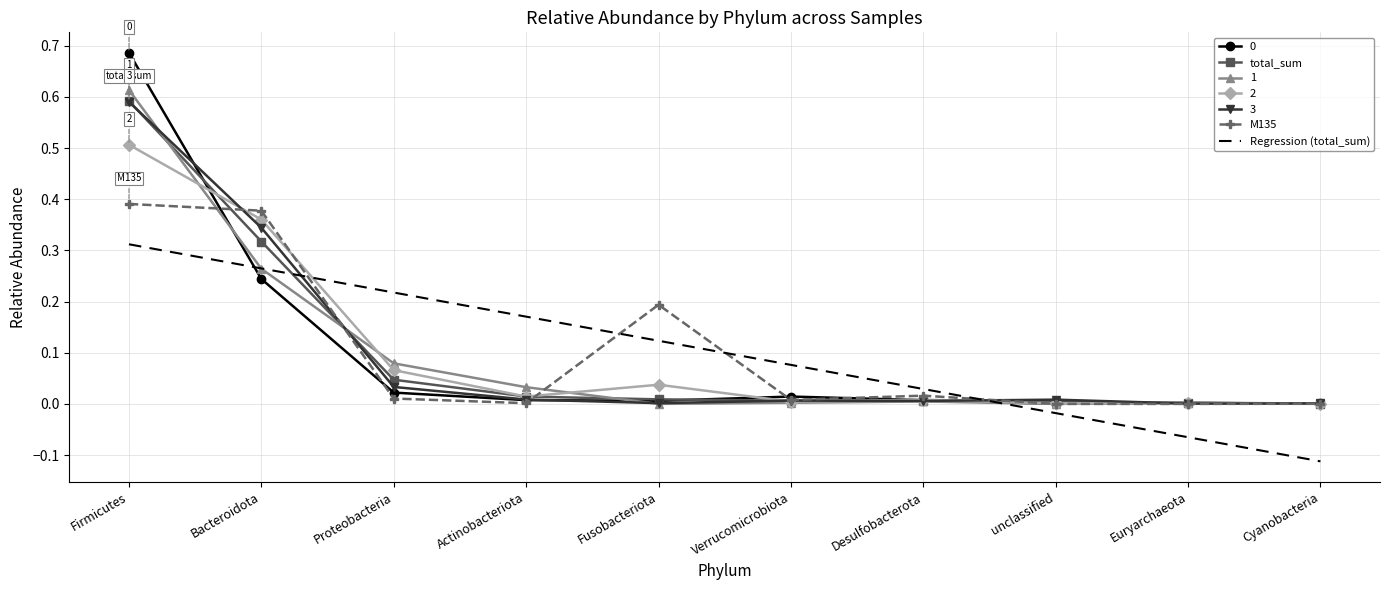

Which category has the highest value across all series?

Firmicutes